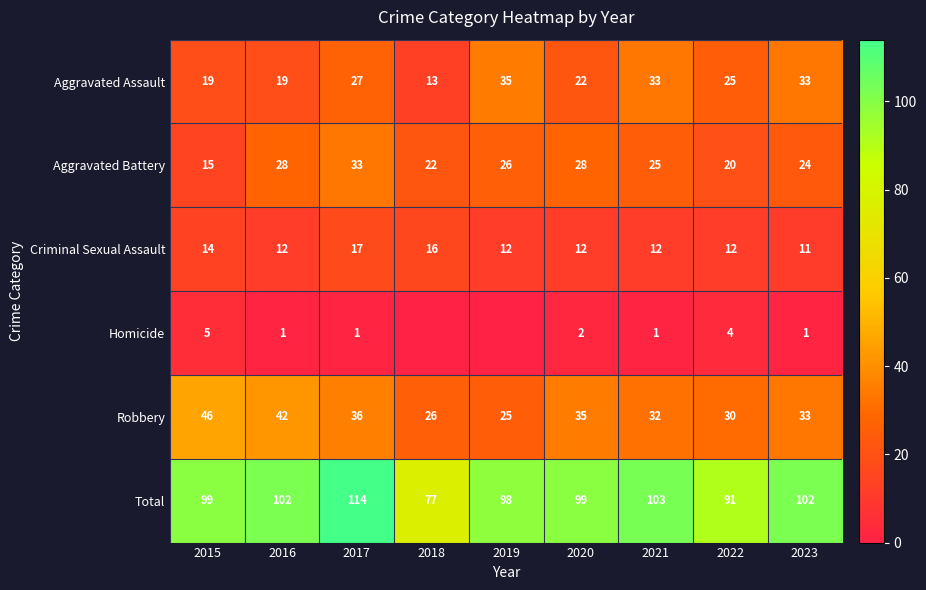

Is the value of Robbery at 2017 greater than the value of Total at 2015?

No